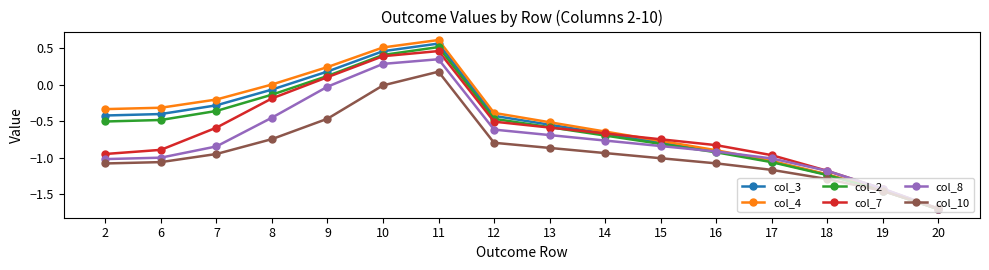

Is it true that col_3 equals -0.2 at 12?

False